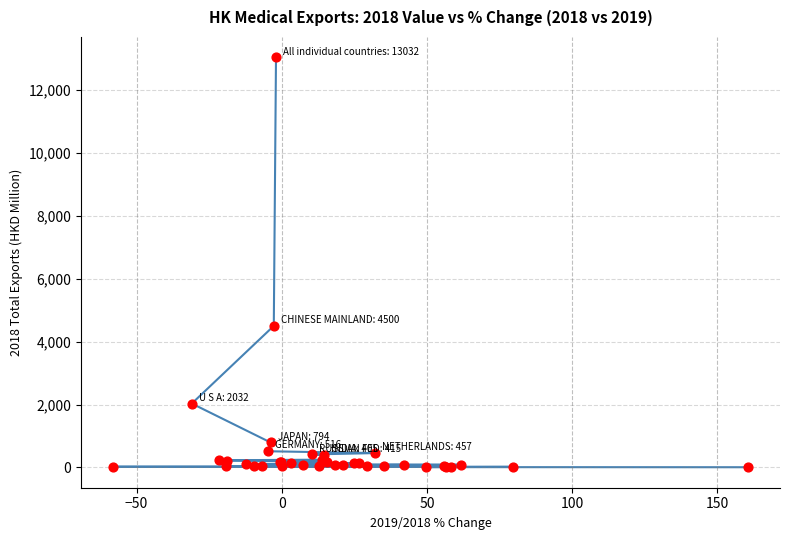

What Y value in the scatter plot is closest to 6519?

4500.4